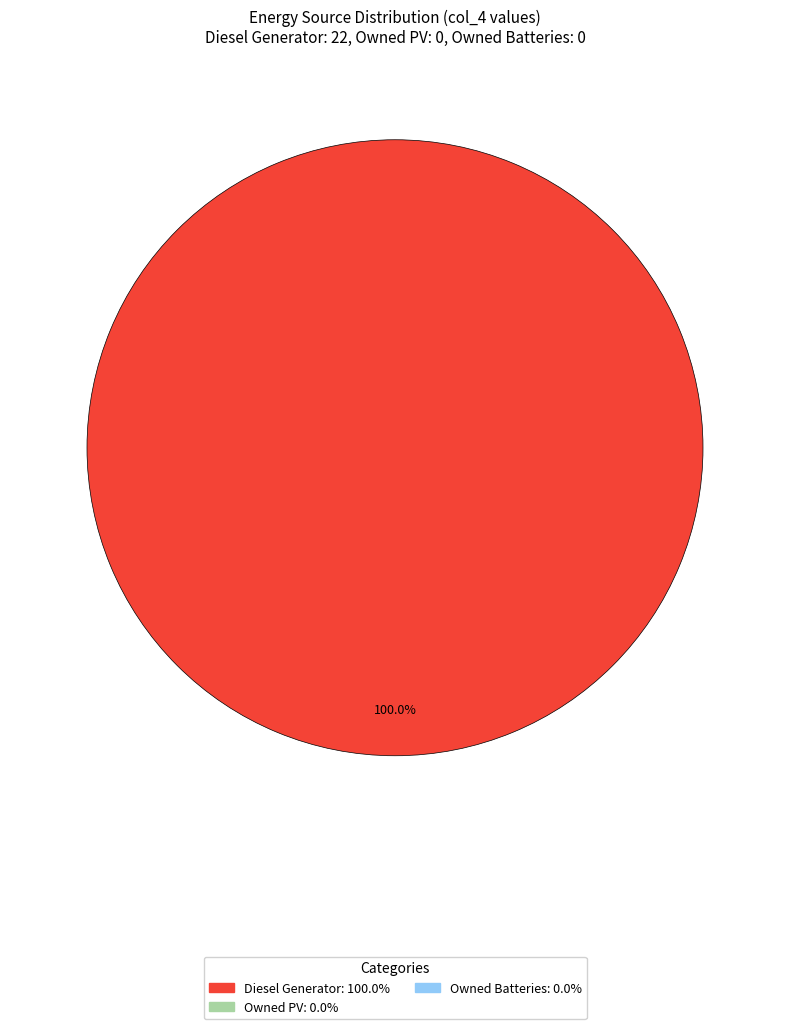

Is there a majority slice in this chart?

Yes